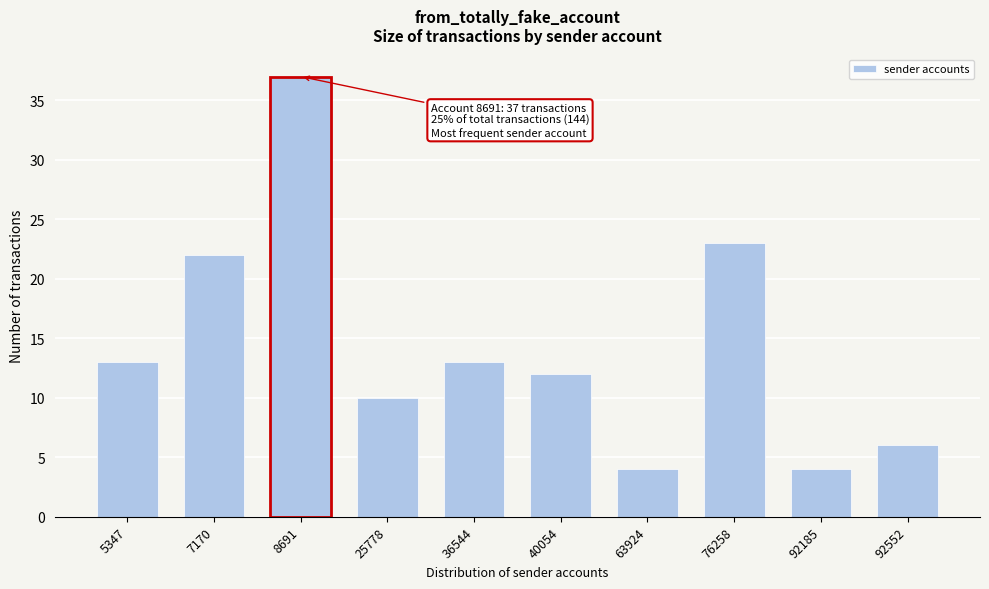

Reading right to left, what are all the values shown in this chart?

92552=6	92185=4	76258=23	63924=4	40054=12	36544=13	25778=10	8691=37	7170=22	5347=13